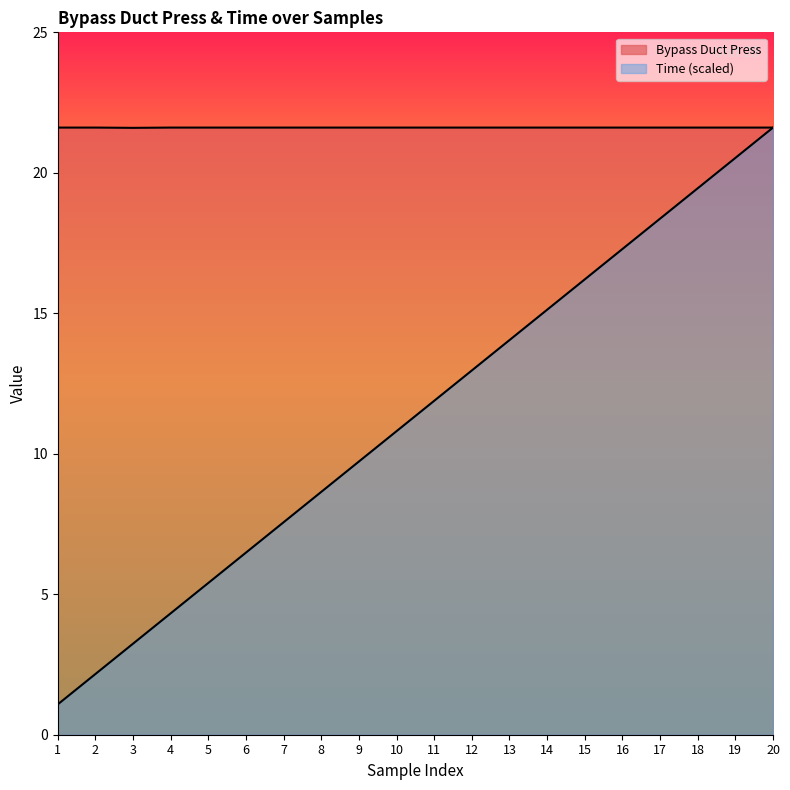

True or false: Time and Bypass Duct Press intersect in this chart.

False